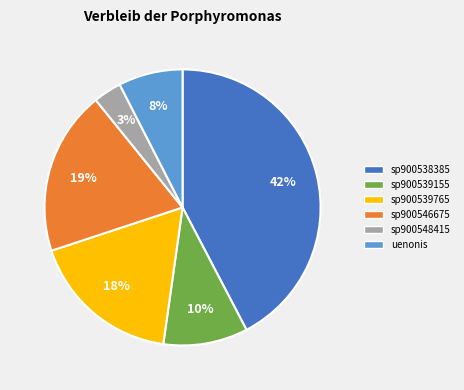

Do uenonis and sp900548415 together represent more than half of the pie?

No